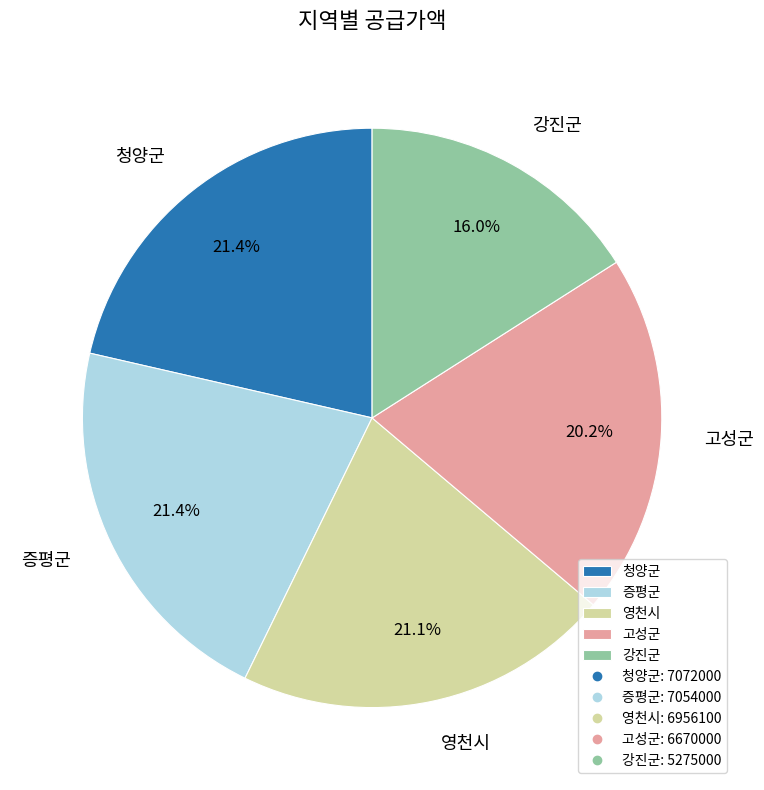

Is it true that 영천시 is 21% of the pie?

True